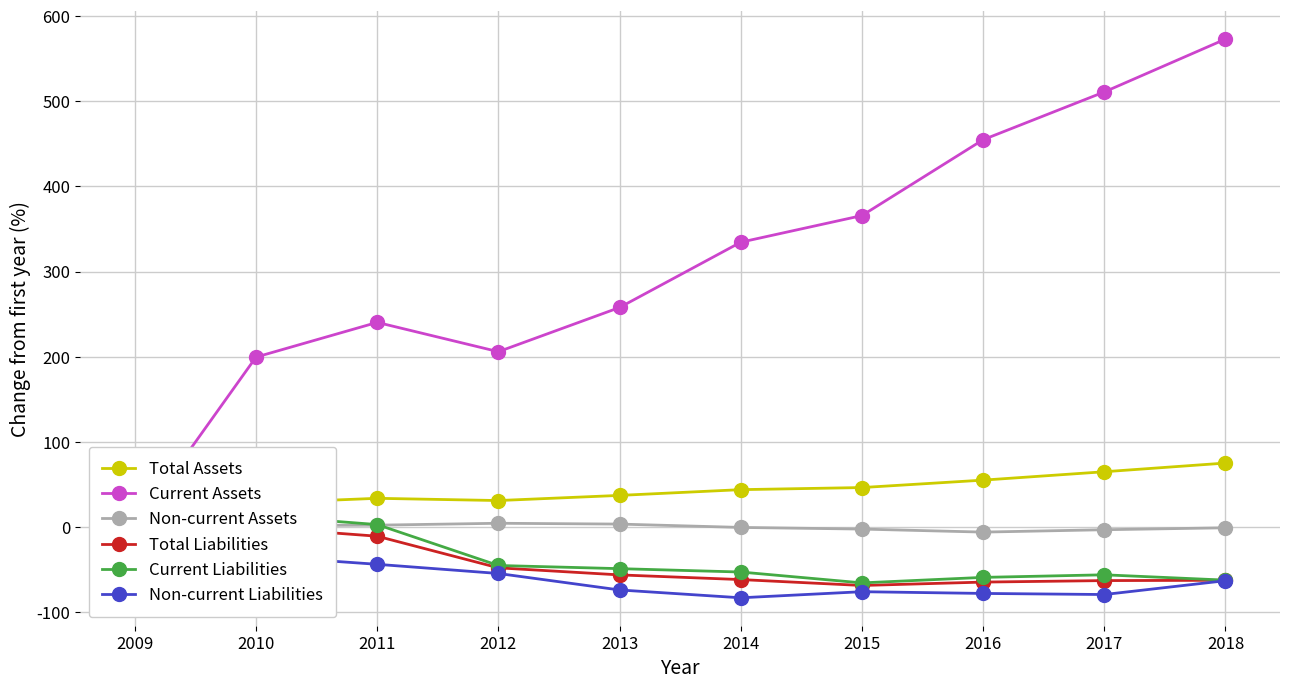

The Non-current Liabilities series shows -47.4 at 2016. True or false?

False